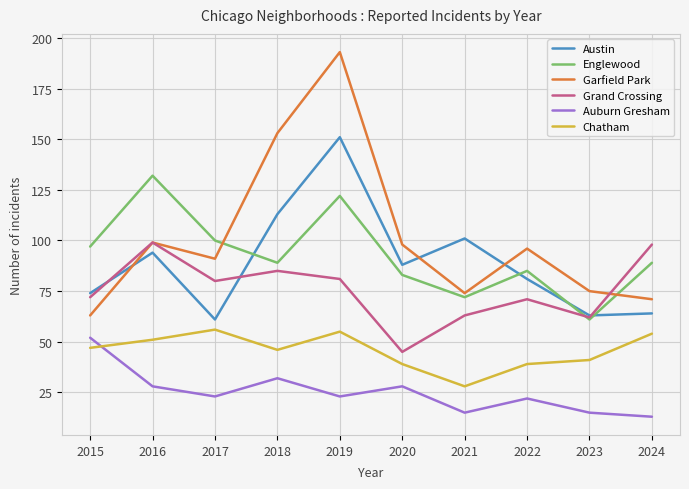

At 2015, list the series in order from smallest to largest.

Chatham, Auburn Gresham, Garfield Park, Grand Crossing, Austin, Englewood